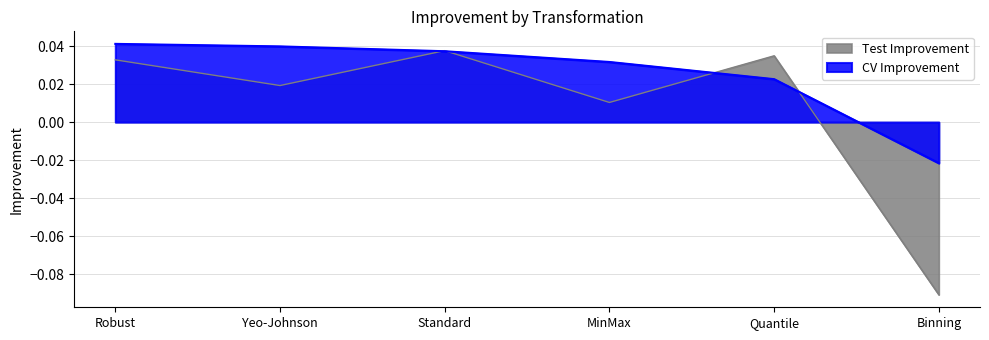

What is the difference between the Test Improvement values at Robust and Binning?

0.1